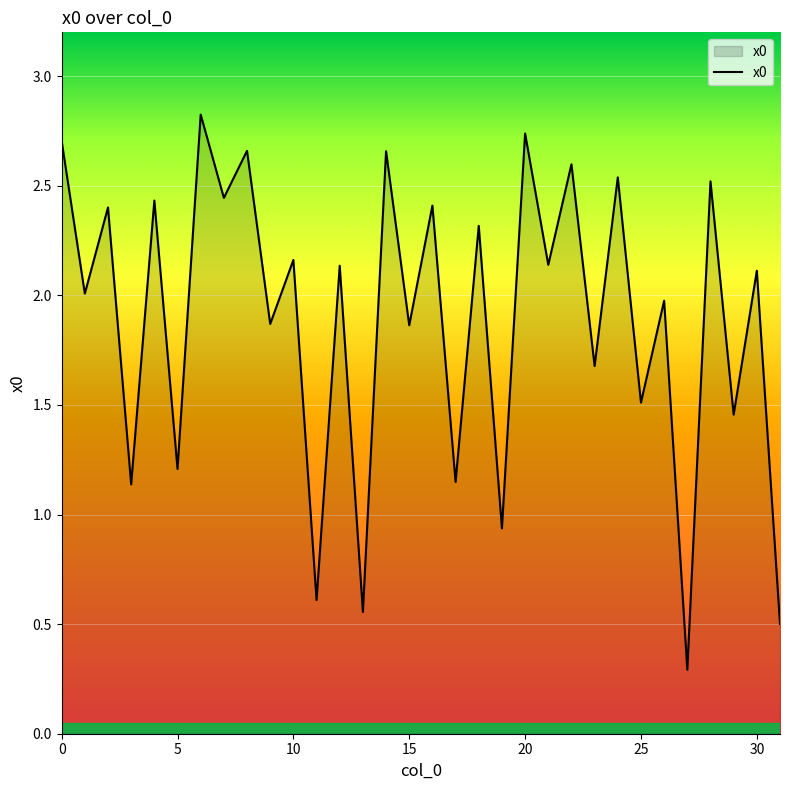

What is the minimum value shown in the chart?

0.3